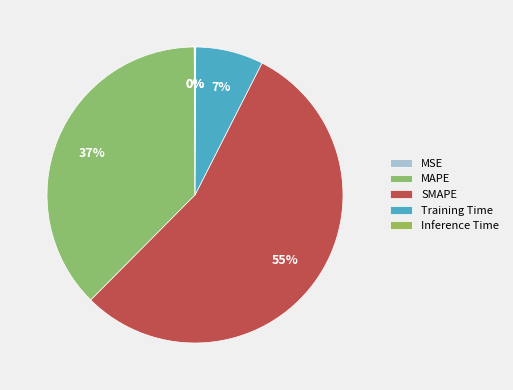

Does any single category account for the majority?

Yes